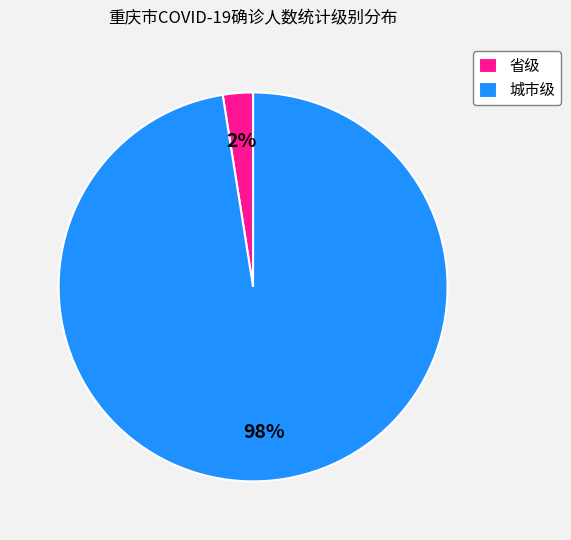

What is the largest slice in the pie chart?

城市级